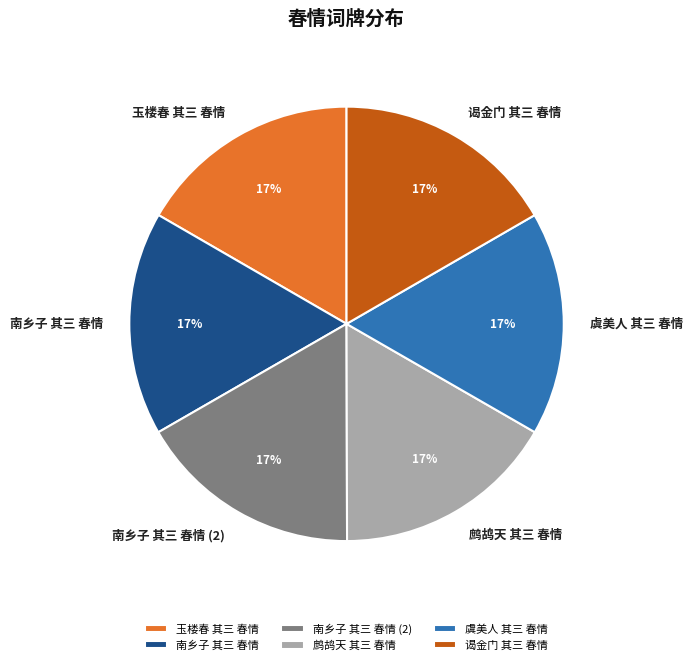

Is it true that 谒金门 其三 春情 is 17% of the pie?

True